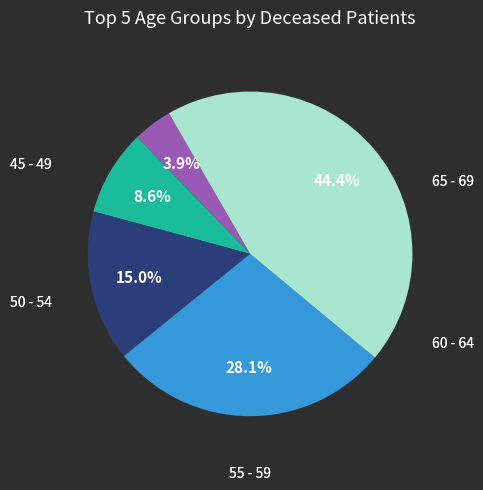

Is there any slice that represents more than half of the pie?

No